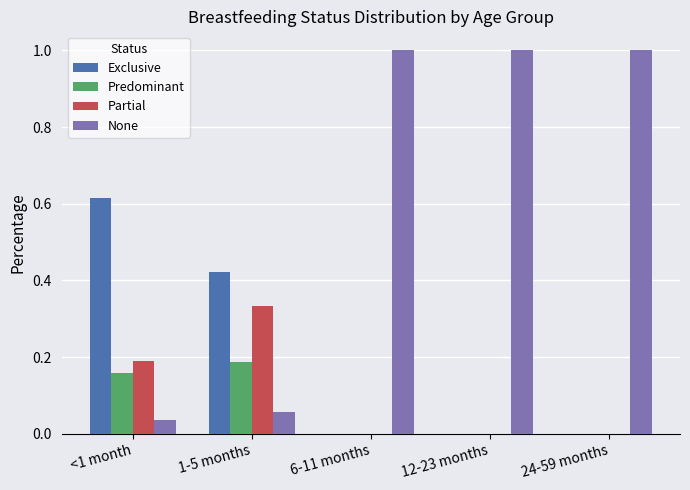

Where is None nearest to the value 0?

<1 month